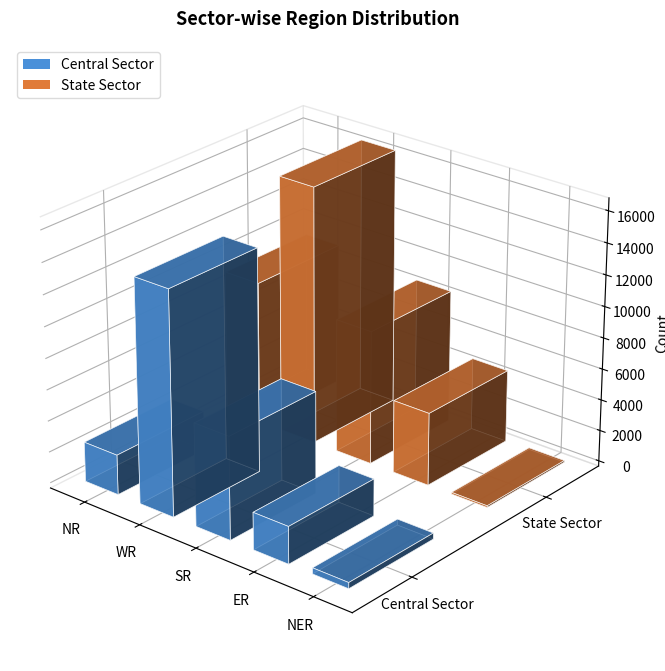

Is the value of State Sector at ER greater than the value of Central Sector at WR?

No